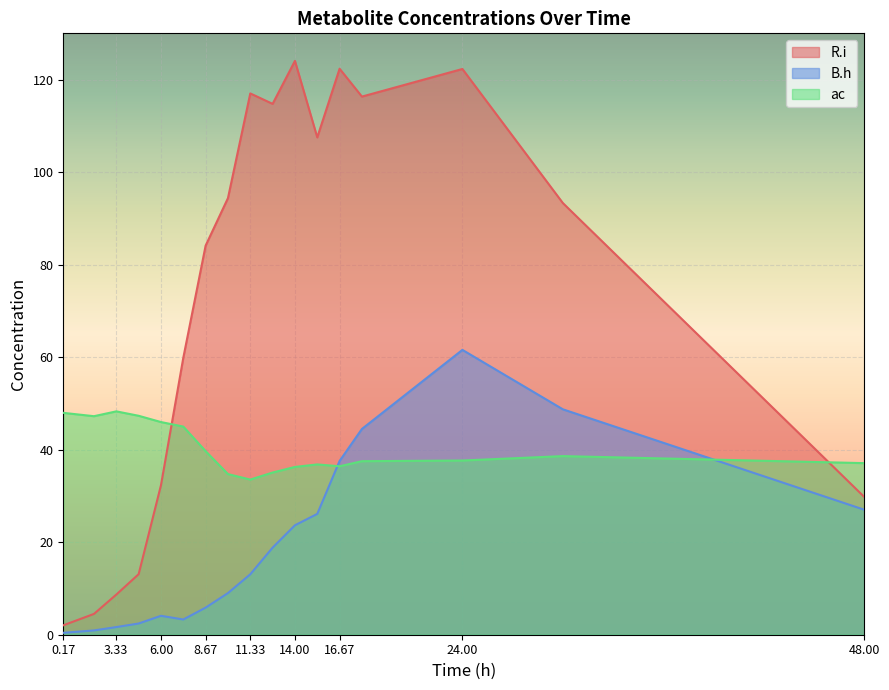

What position from the right is 48.0?

1